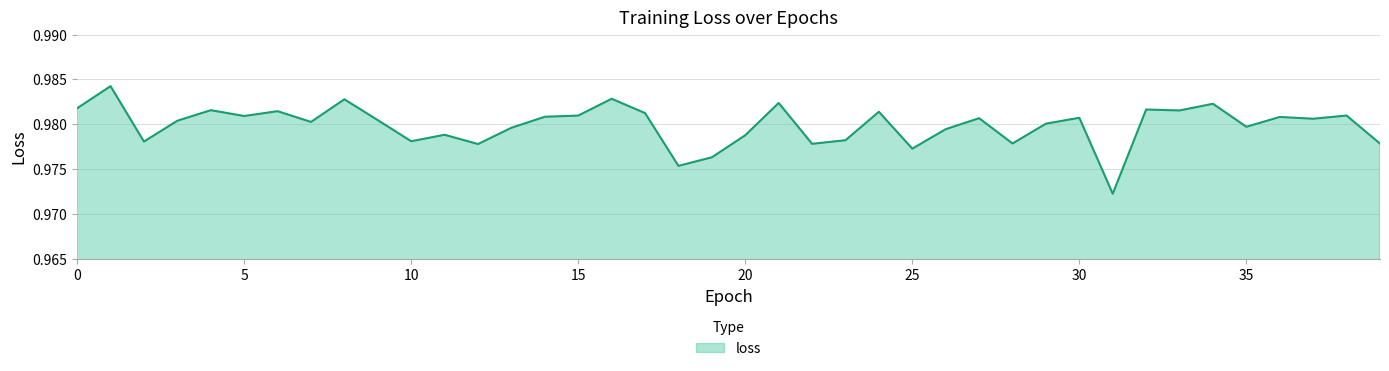

Reading left to right, extract all data points from this chart.

0=1.0	1=1.0	2=1.0	3=1.0	4=1.0	5=1.0	6=1.0	7=1.0	8=1.0	9=1.0	10=1.0	11=1.0	12=1.0	13=1.0	14=1.0	15=1.0	16=1.0	17=1.0	18=1.0	19=1.0	20=1.0	21=1.0	22=1.0	23=1.0	24=1.0	25=1.0	26=1.0	27=1.0	28=1.0	29=1.0	30=1.0	31=1.0	32=1.0	33=1.0	34=1.0	35=1.0	36=1.0	37=1.0	38=1.0	39=1.0